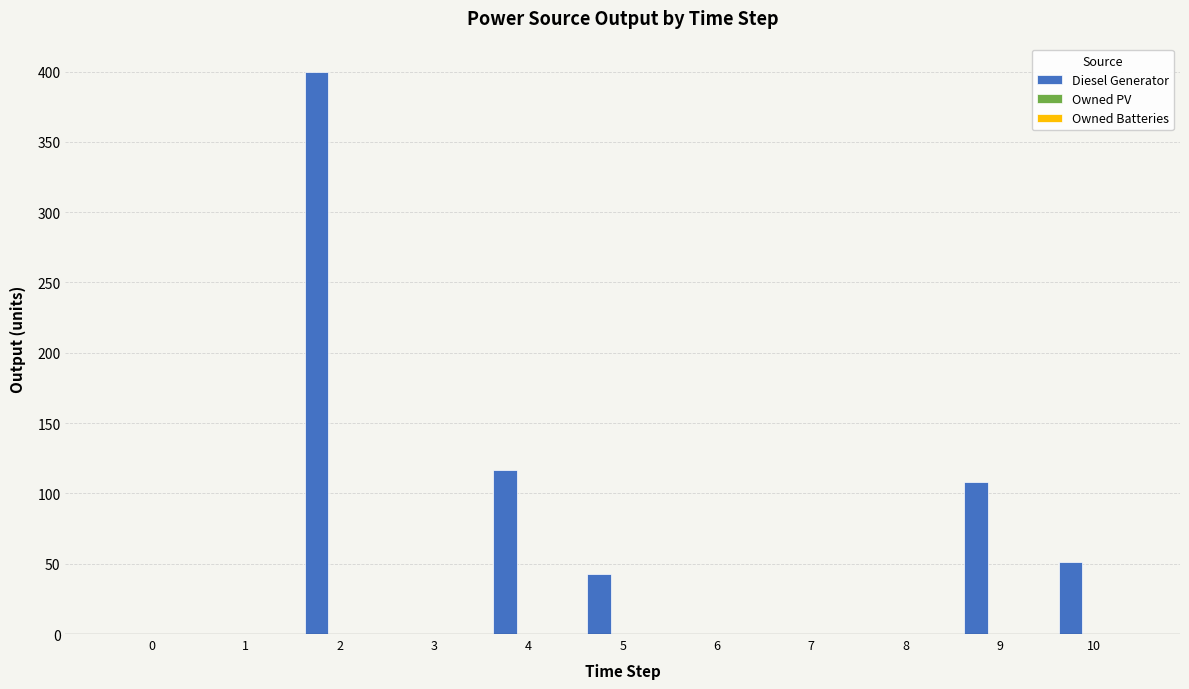

How many distinct data groups are displayed?

1